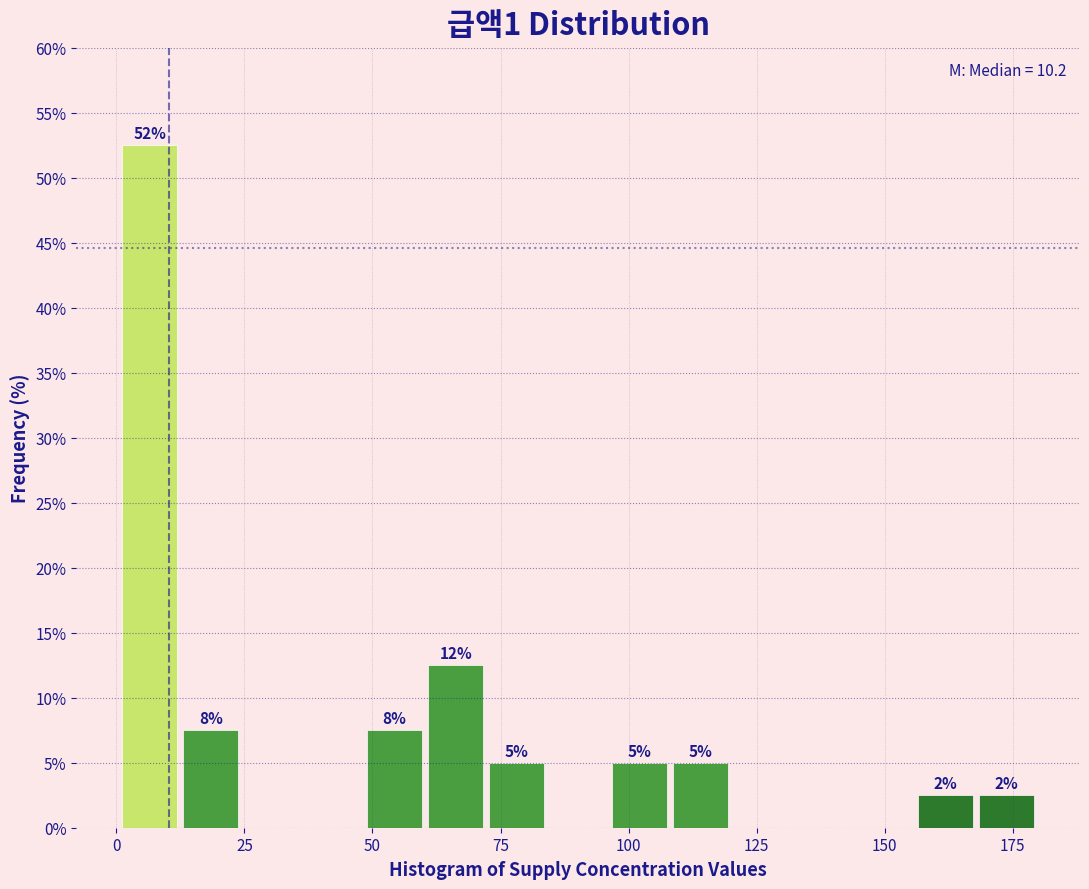

Read against the x-axis, roughly where is the centre of the tallest bar?

5